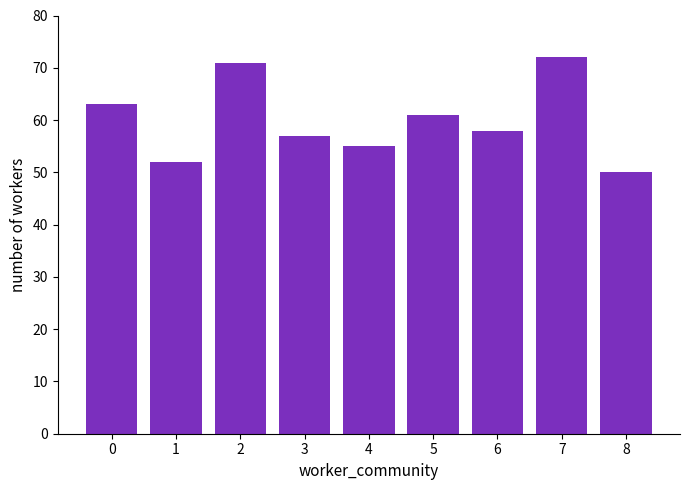

The chart shows a value of 49 at 7. True or false?

False